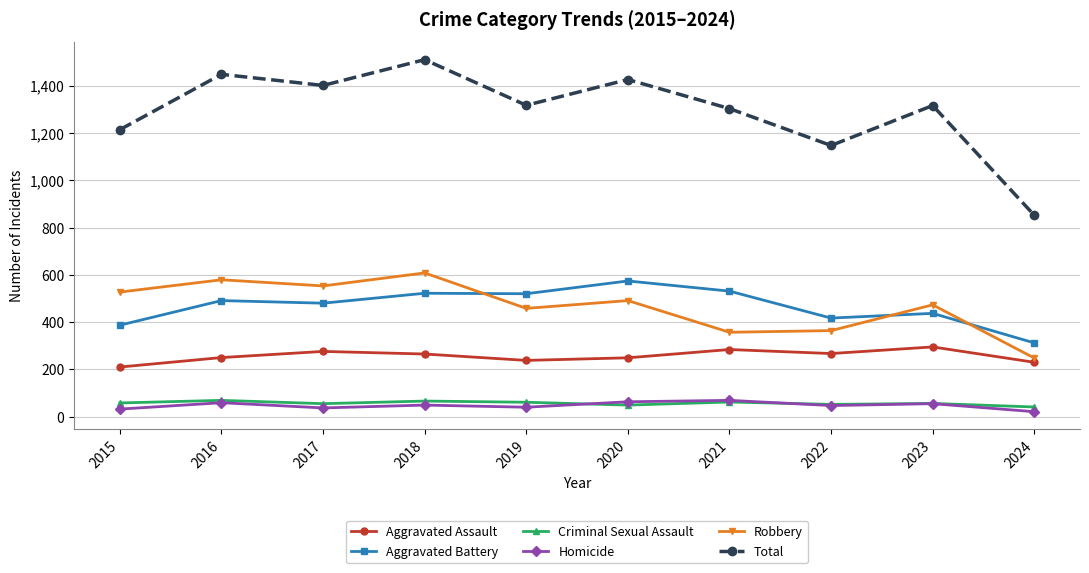

Does the chart display data point markers on the line(s)?

Yes